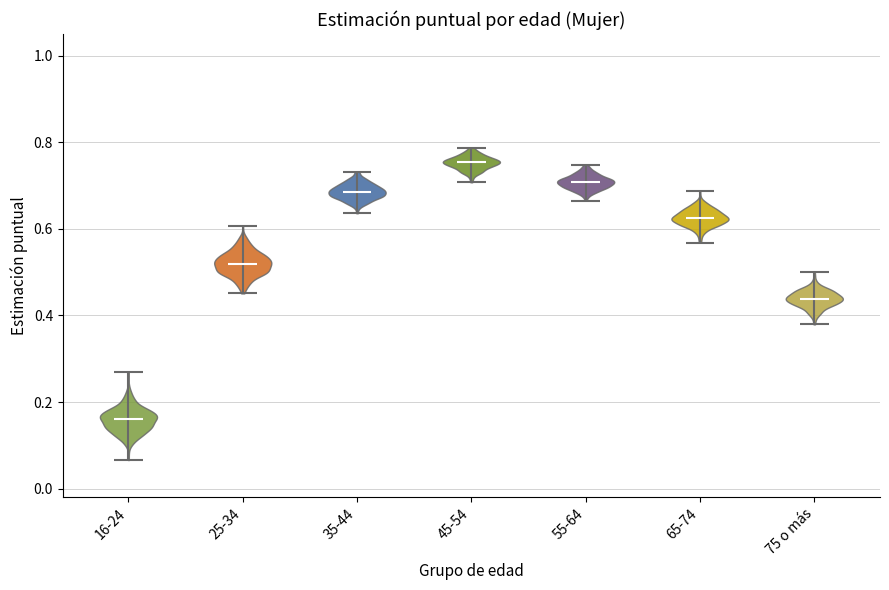

Which violin has the highest median line?

45-54